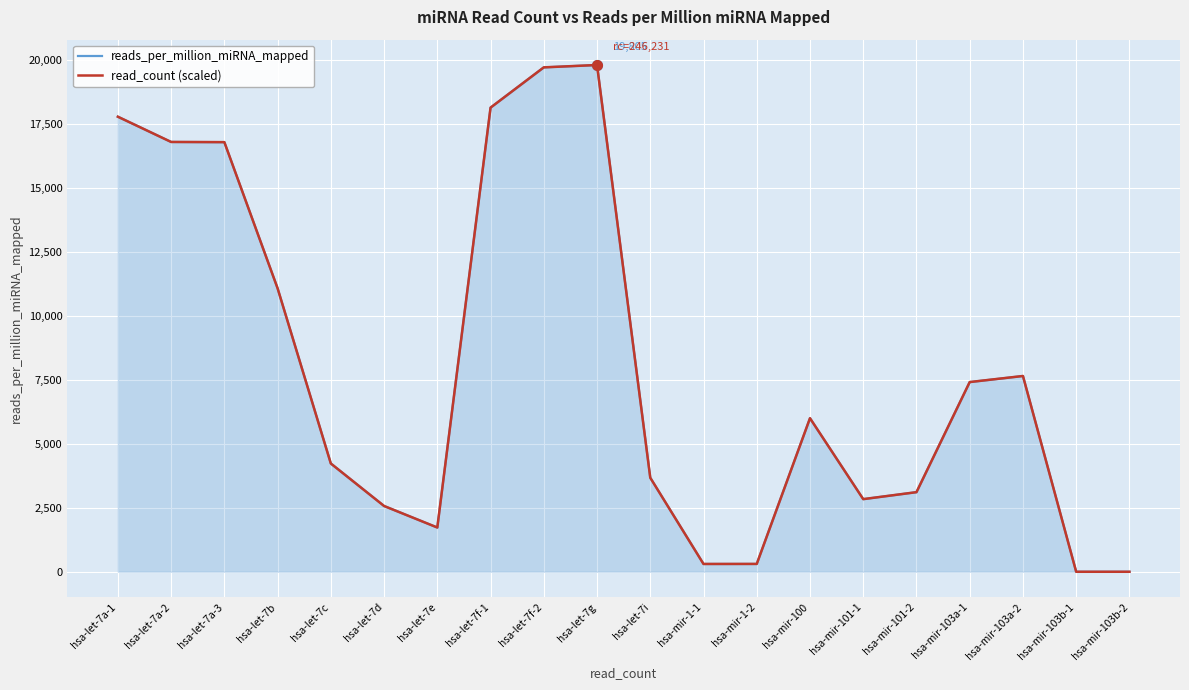

Which series changed the most between hsa-let-7b and hsa-mir-1-1?

read_count (scaled)